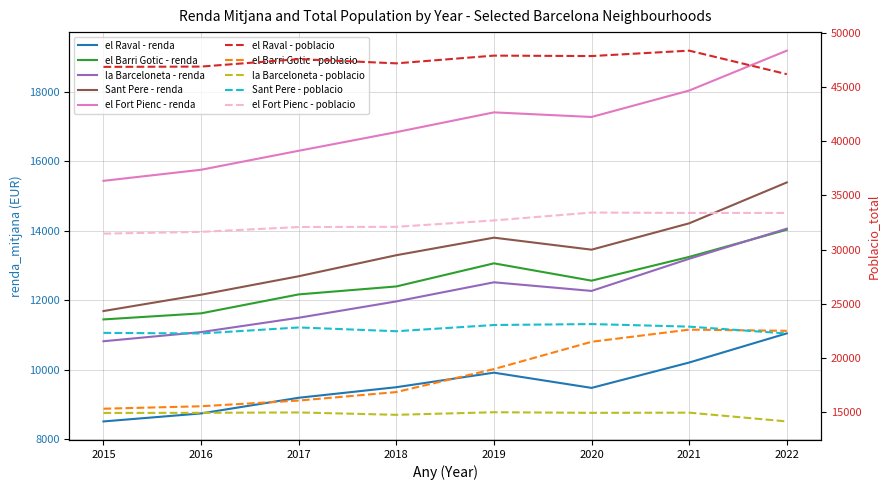

The el Raval series shows 13480.4 at 2015. True or false?

False